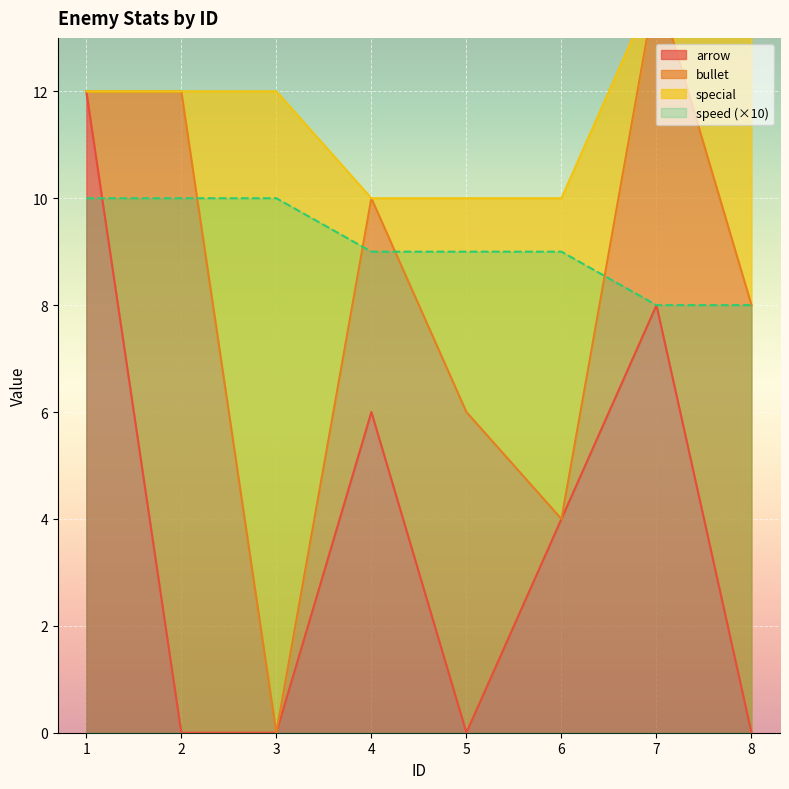

At how many categories does at least one series exceed 2?

8